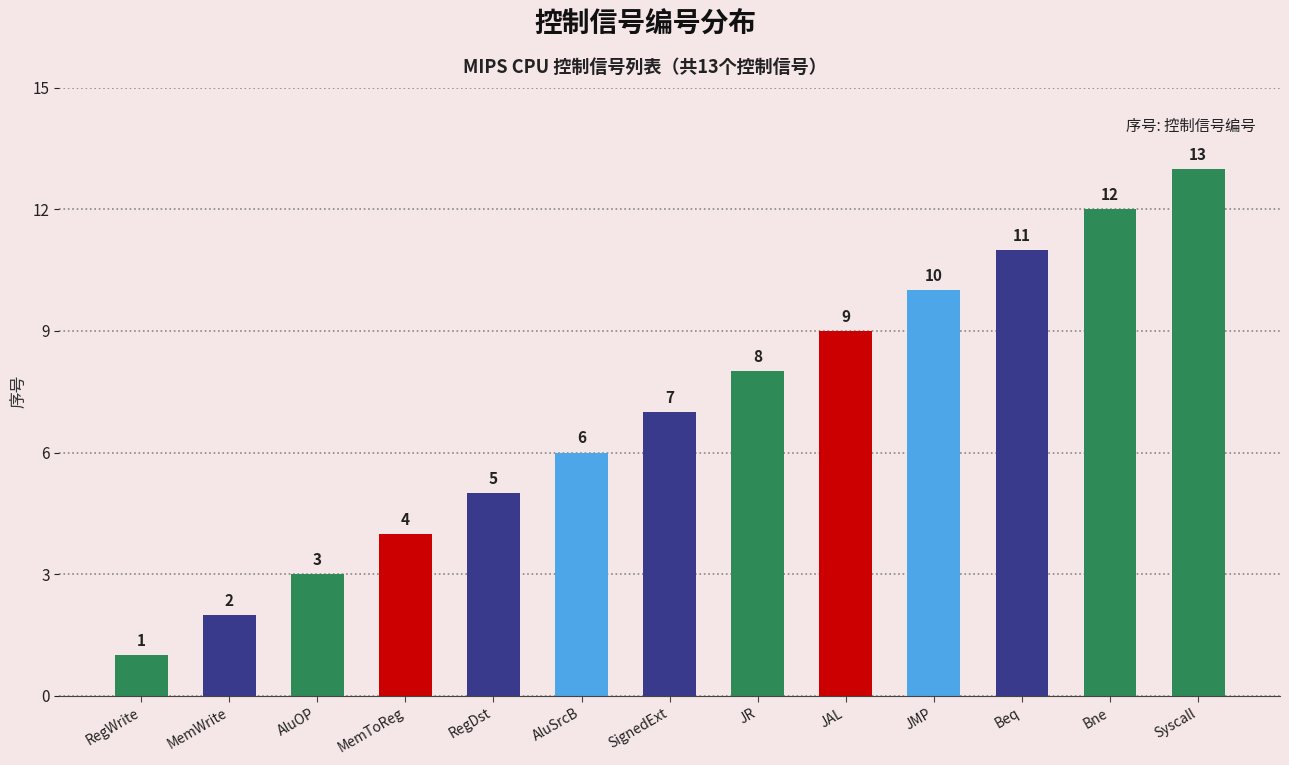

What is the change in value from AluOP to AluSrcB?

+3